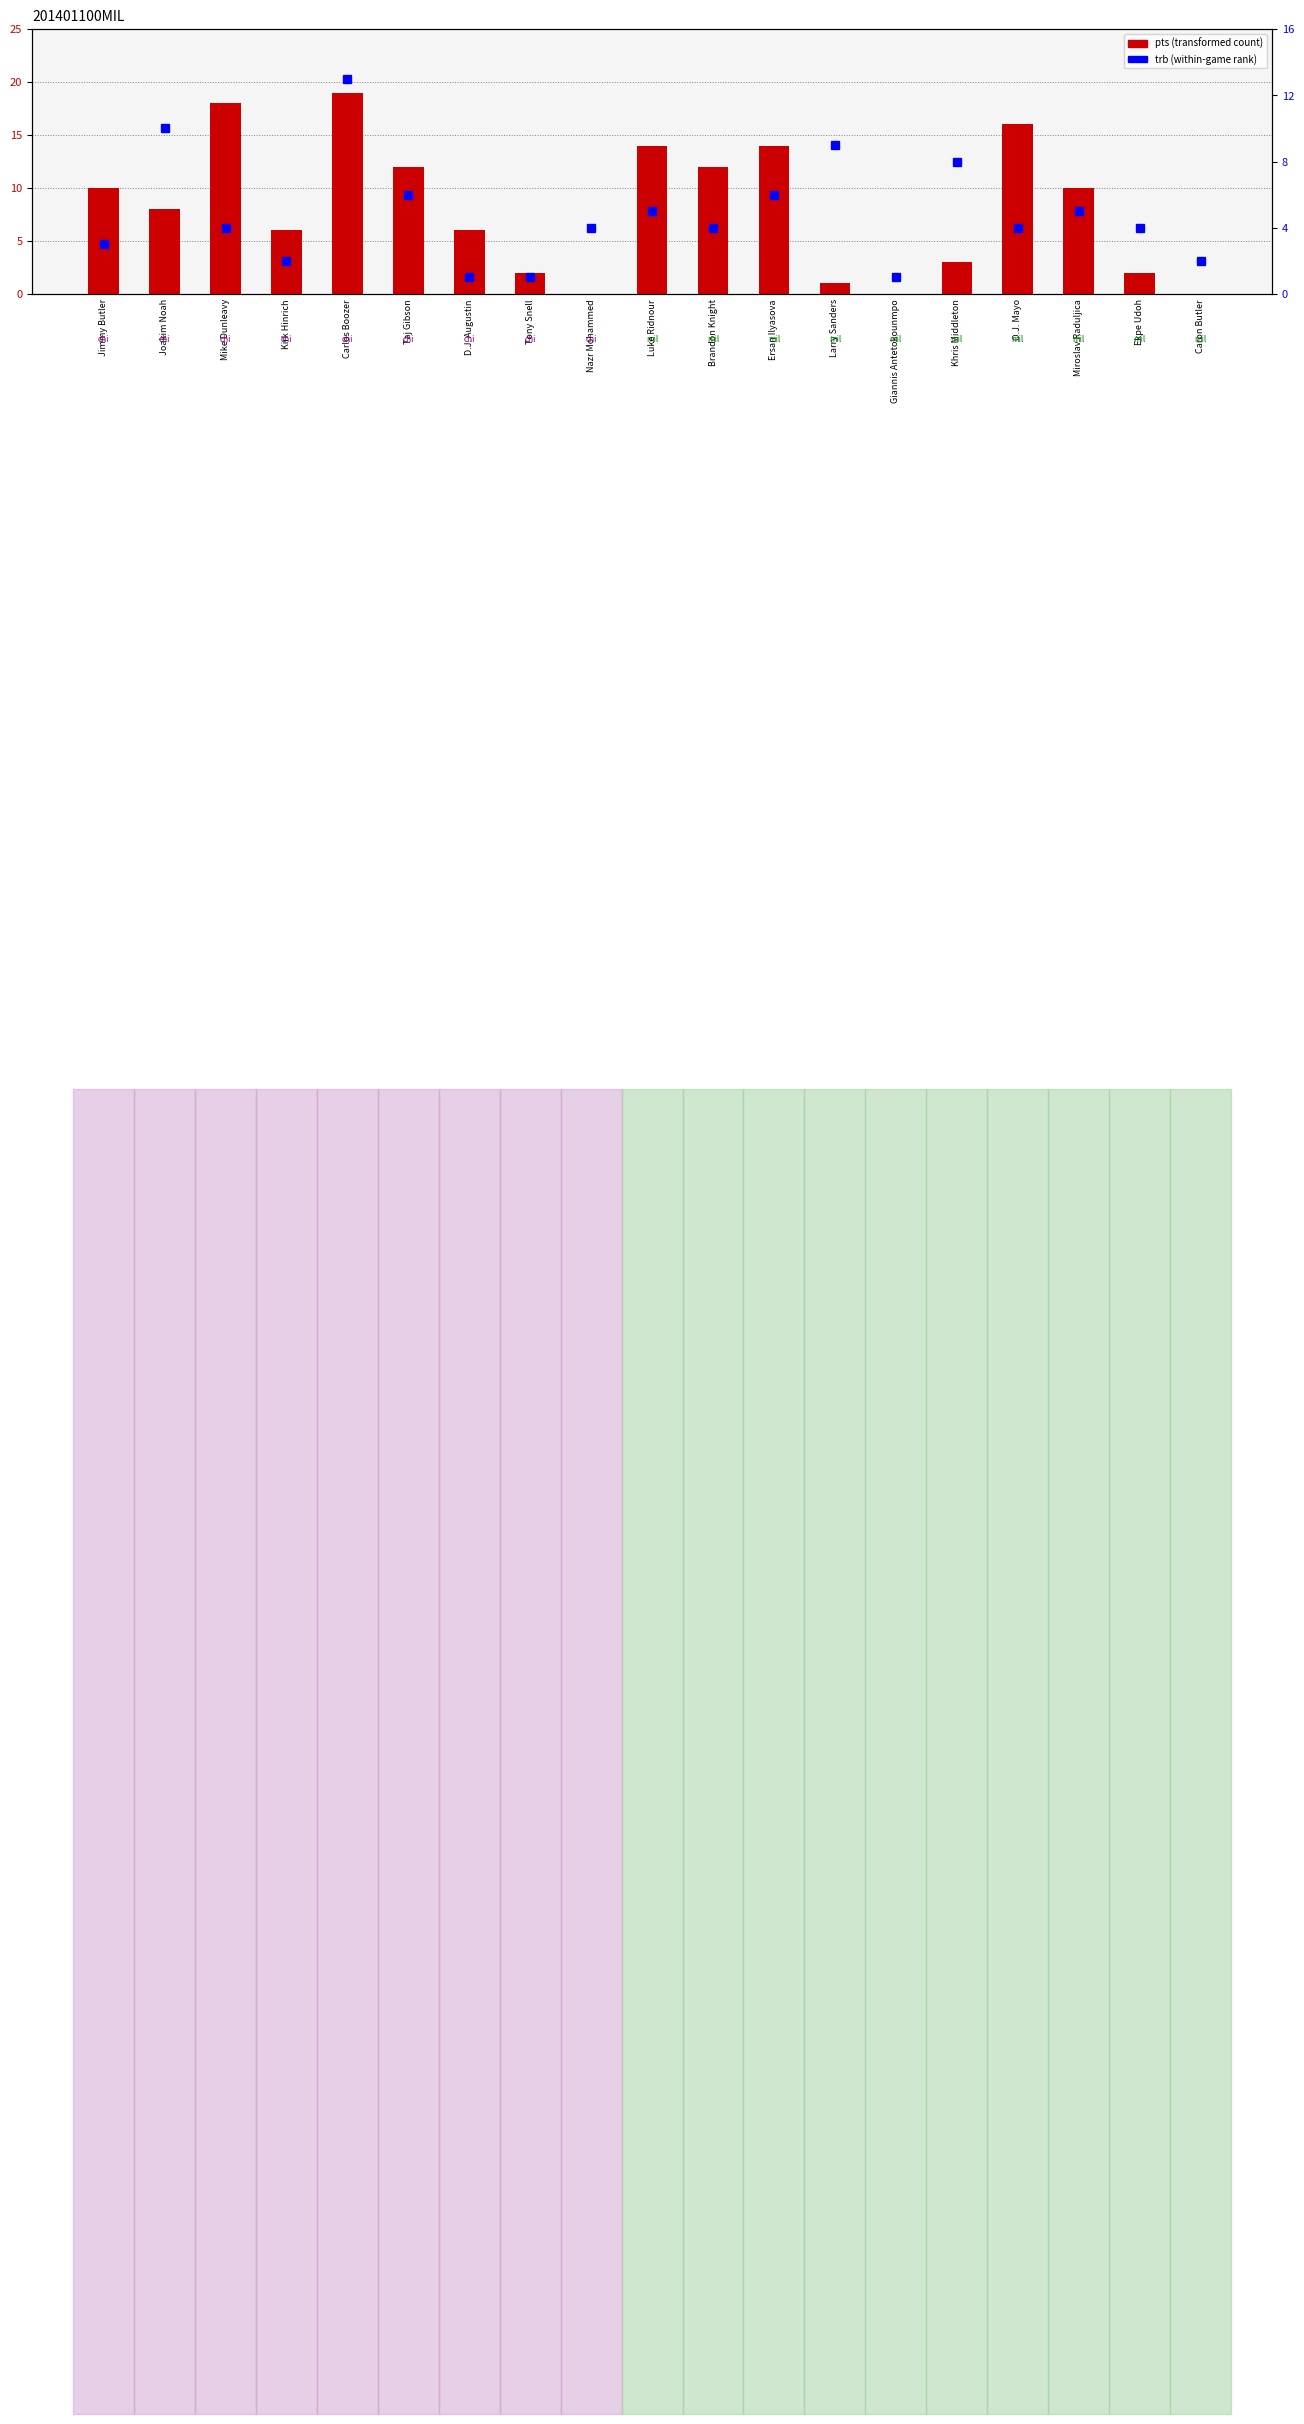

Reading left to right, what are all the values shown in this chart?

3	10	4	2	13	6	1	1	4	5	4	6	9	1	8	4	5	4	2